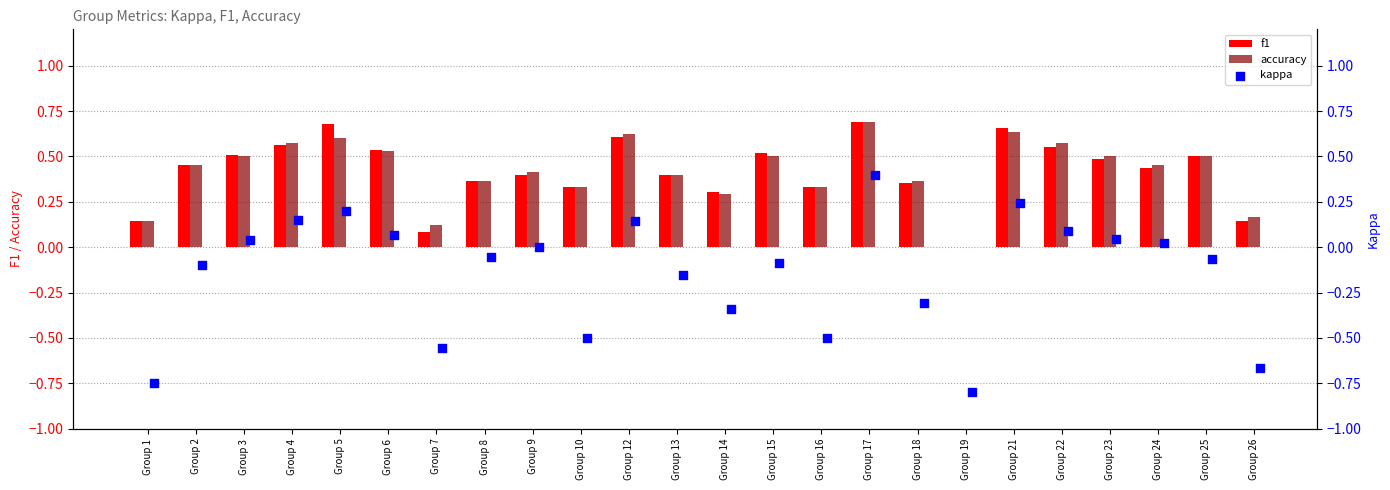

Which series has the largest total across all categories?

accuracy